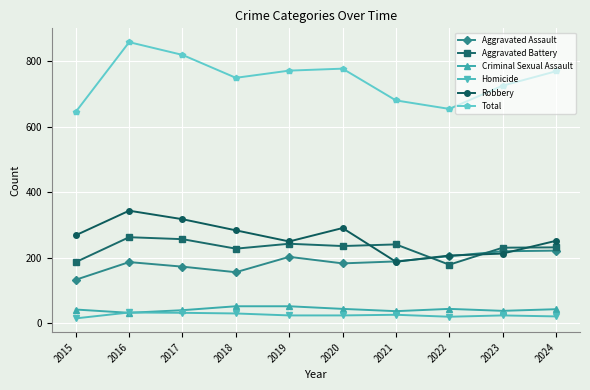

What is the spread (max minus min) of values at 2023?

702